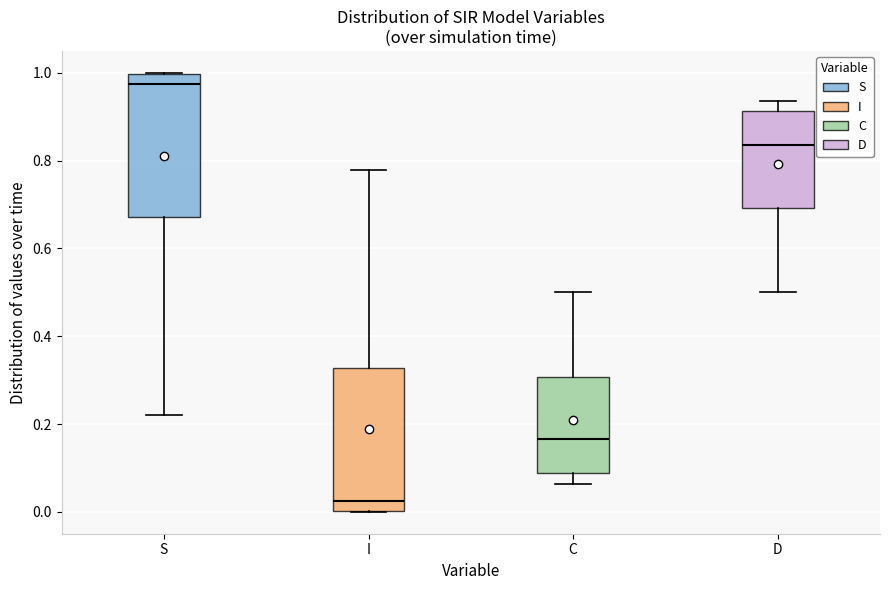

Where is the lower edge of the box for C on the y-axis? The values are not printed on the chart, so give them approximately, as read against the axis.

0.08